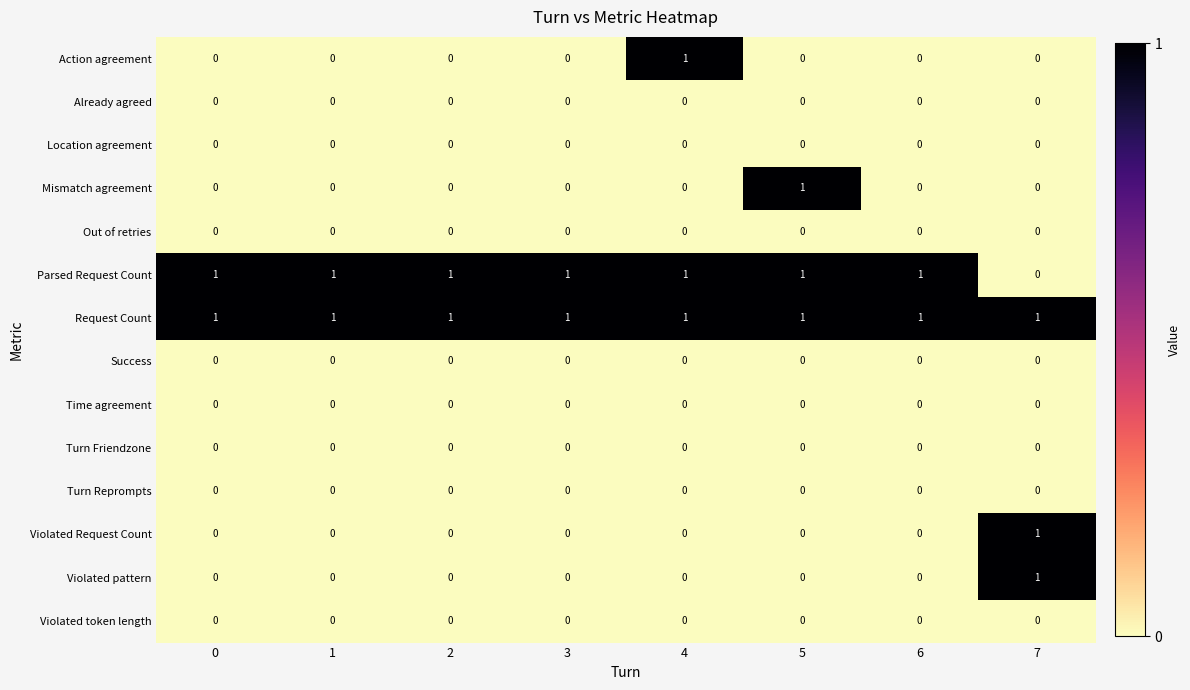

The Out of retries series shows 0 at 7. True or false?

True